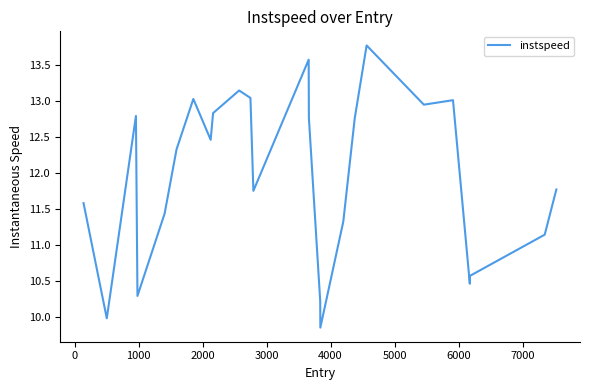

How many interior local peaks (higher than both neighbors) does the data have?

6